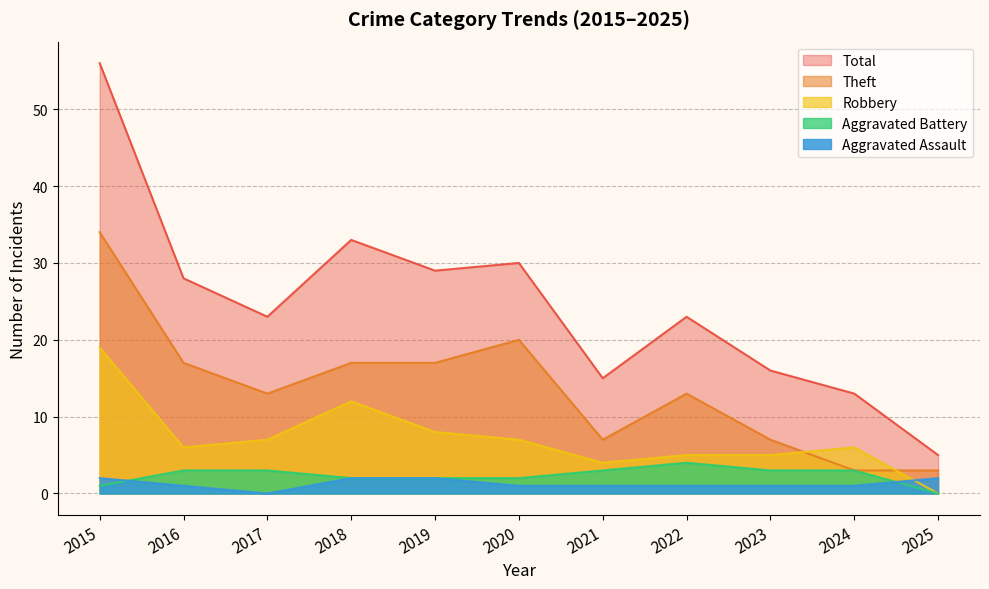

True or false: Aggravated Assault and Total cross at least once.

False